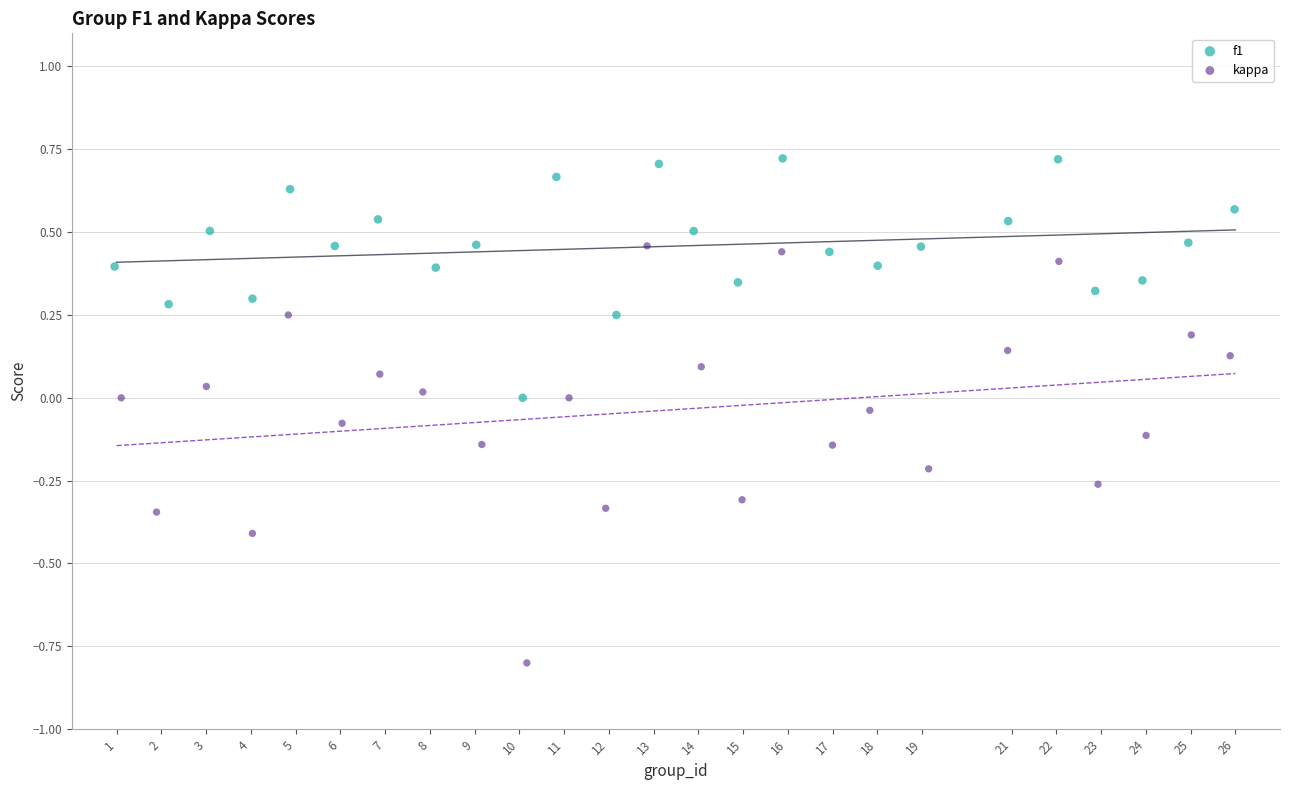

Which series has the widest spread of Y values?

kappa